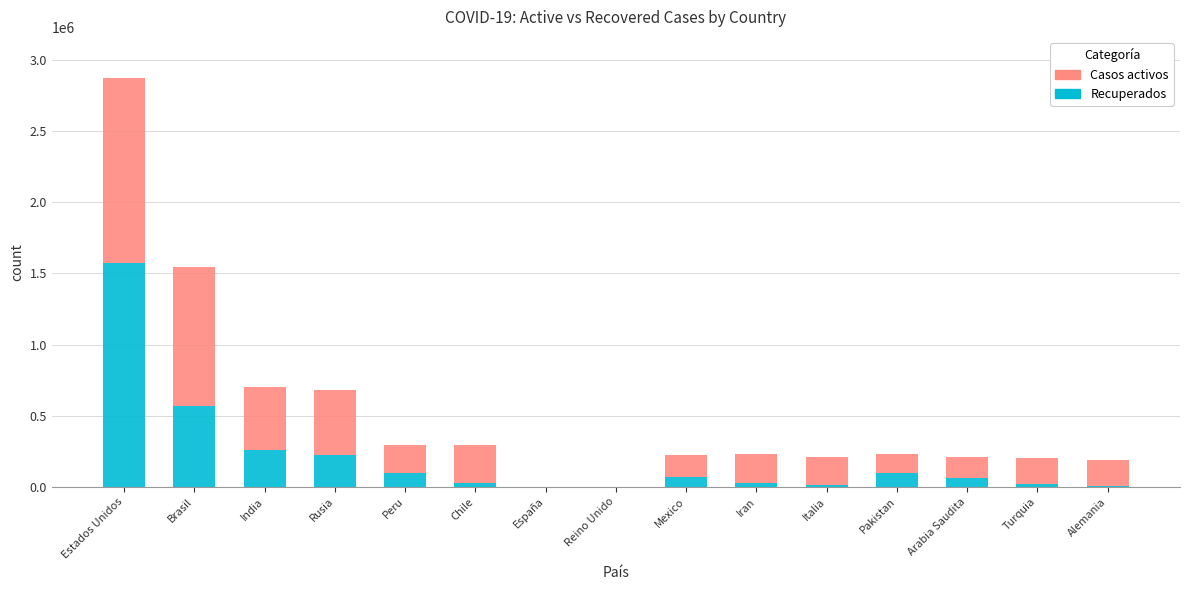

Is it true that Recuperados equals 1574274 at Estados Unidos?

True